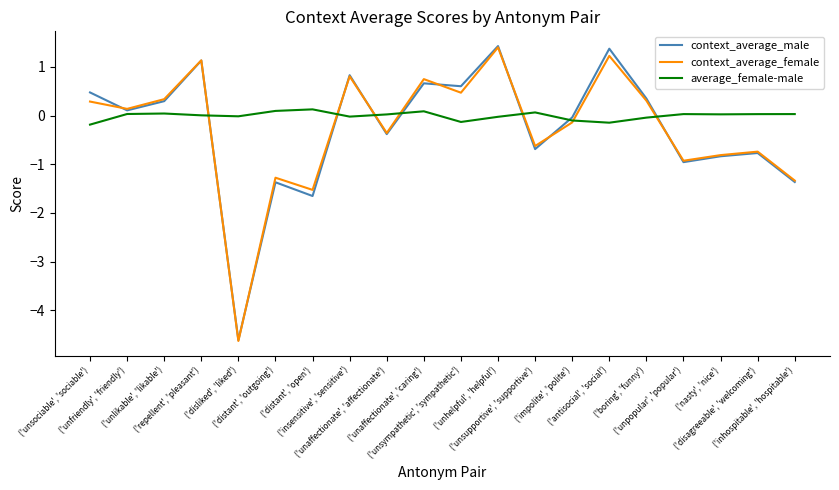

True or false: average_female-male and context_average_male intersect in this chart.

True